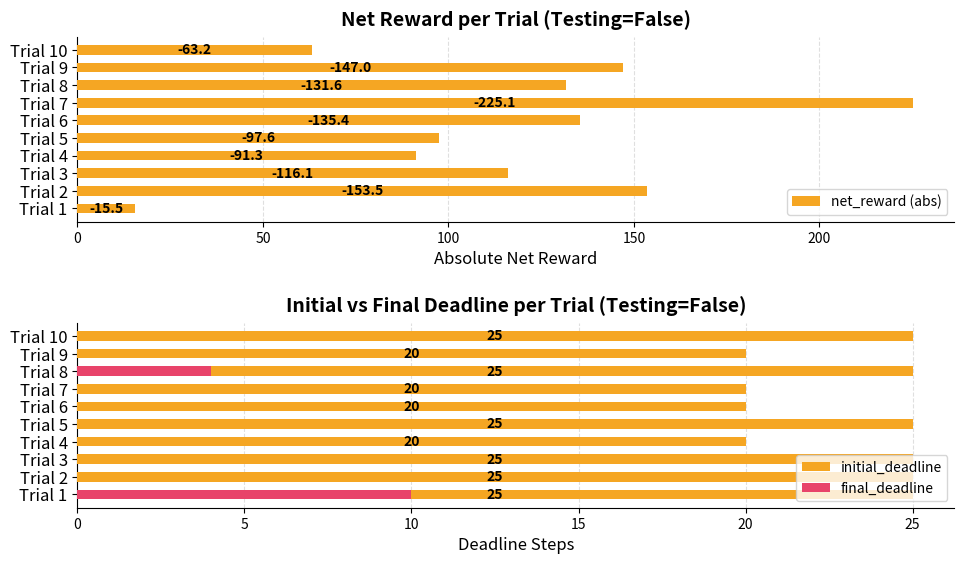

What is the label of the 7th bar from the left?

6